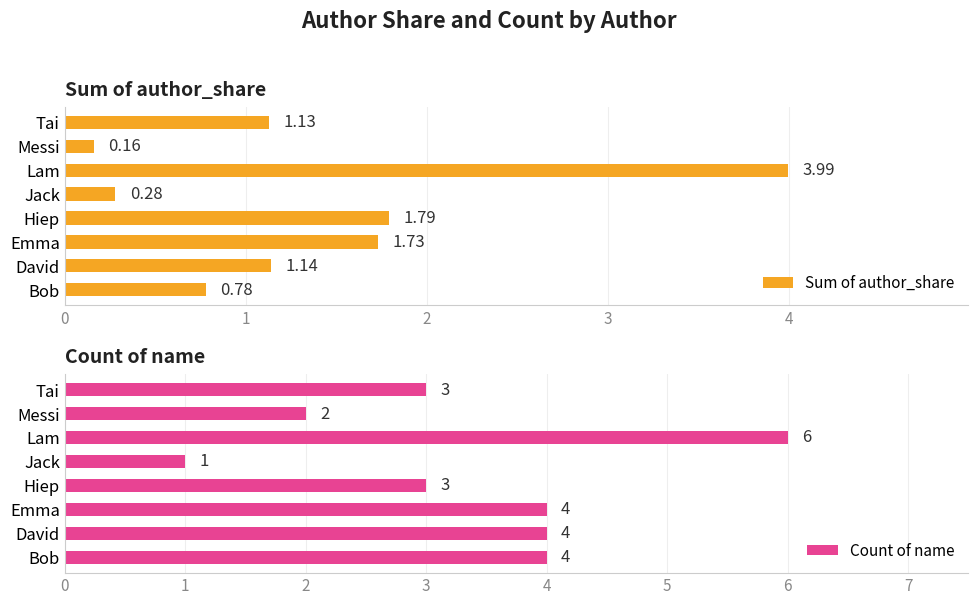

List the series in order of their overall mean, lowest first.

Sum of author_share, Count of name